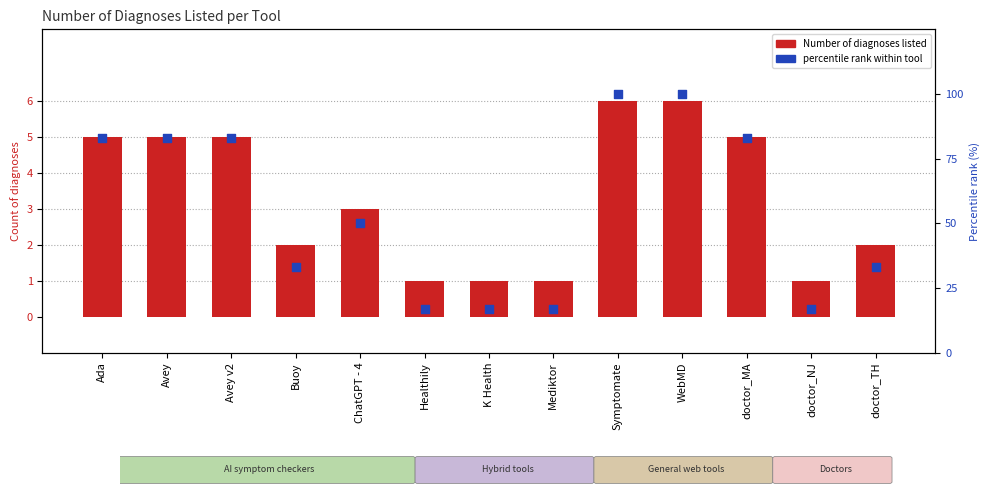

Which series reaches the minimum Y coordinate?

Number of diagnoses listed